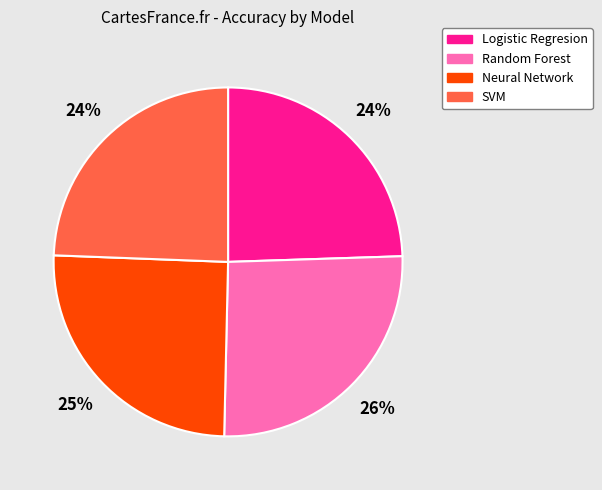

Does Neural Network represent more than half of the total?

No